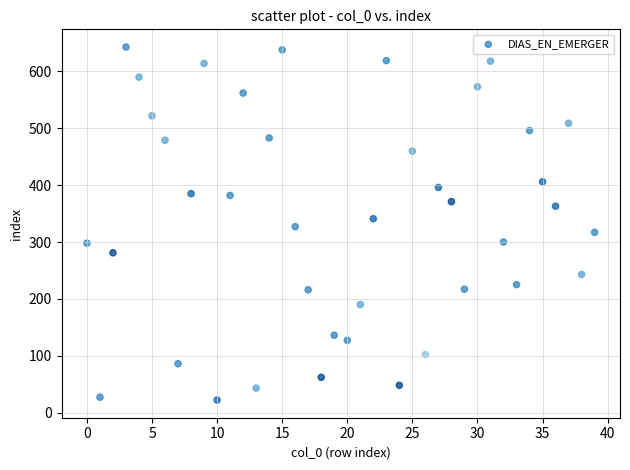

What is the range of Y values (max minus min)?

621